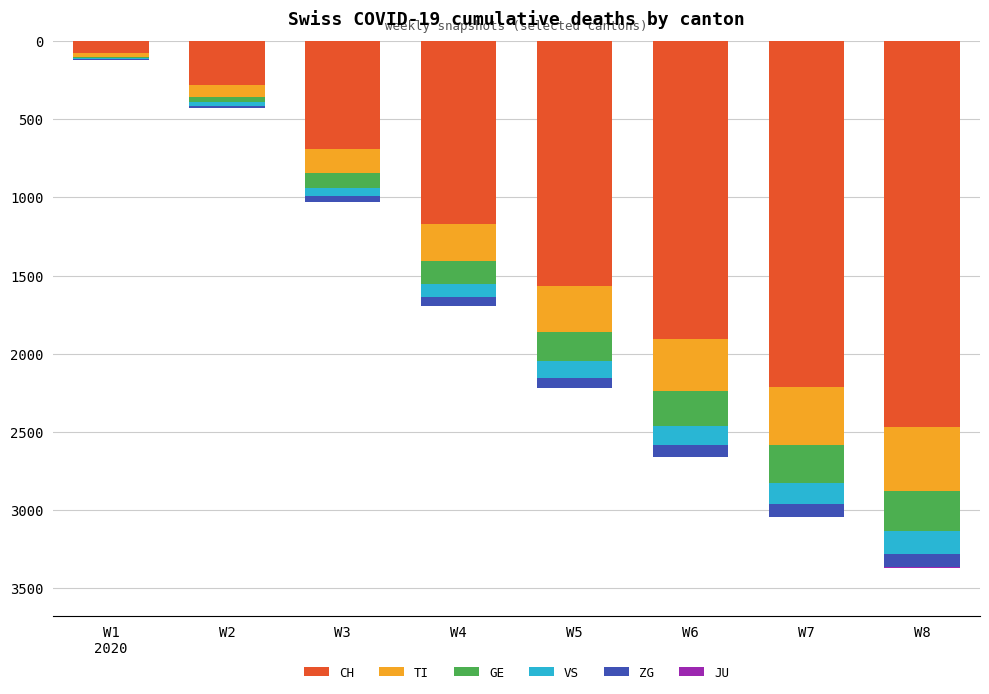

True or false: GE has a value of -153 at W3.

False